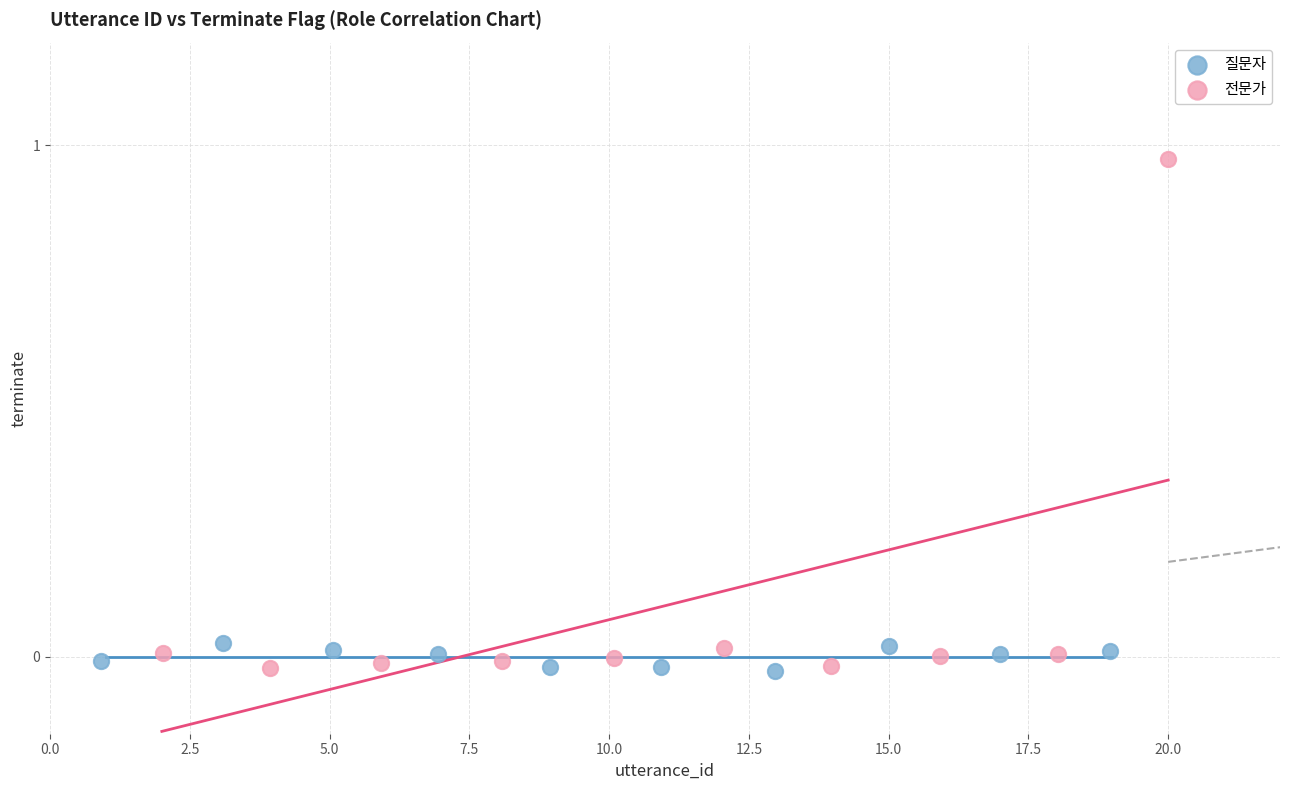

Which series reaches the maximum Y coordinate?

전문가